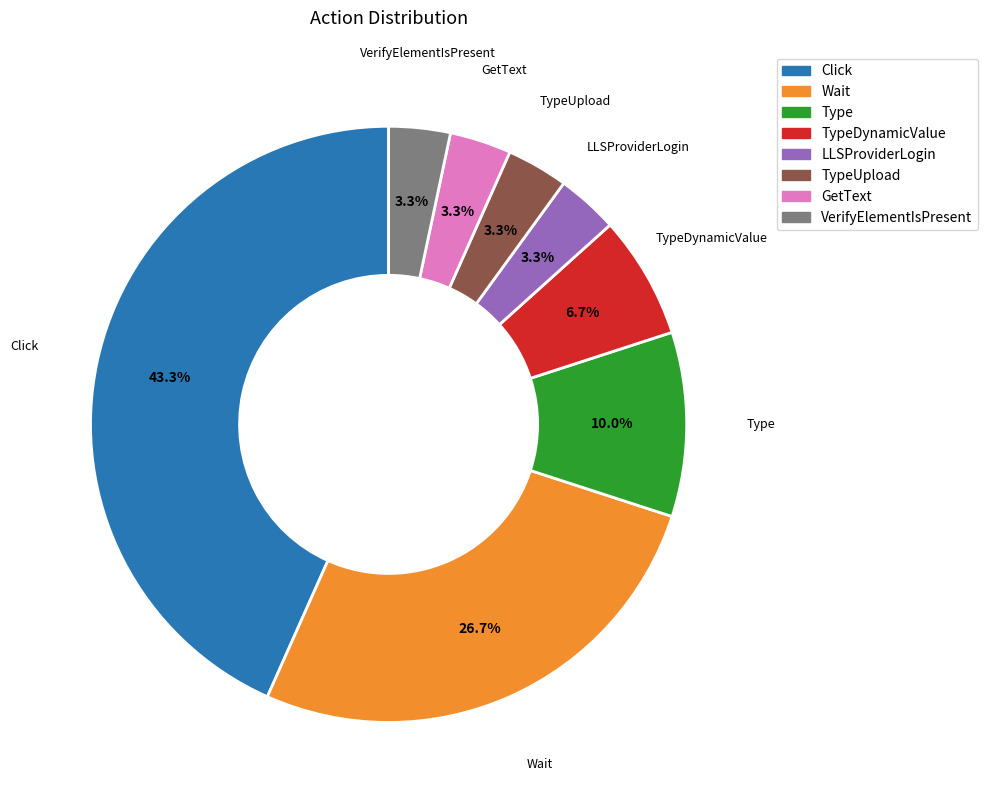

How many slices are in this pie chart?

8